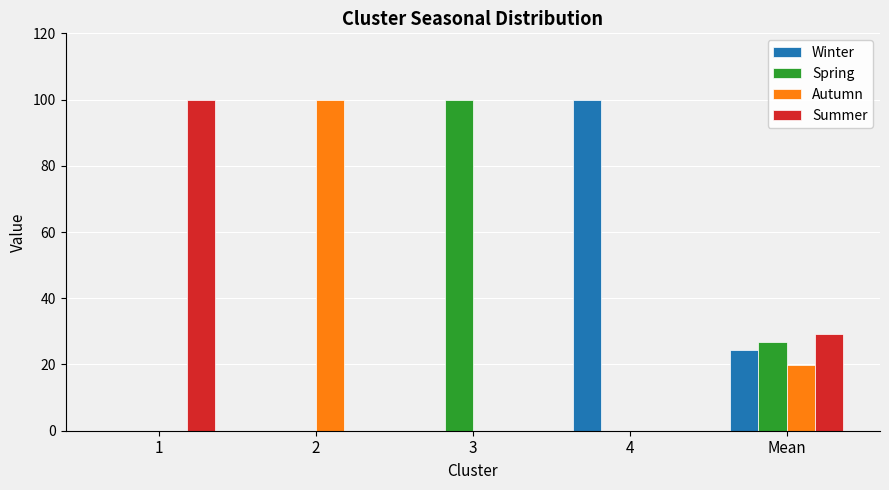

Reading right to left, list all the values displayed in this chart.

Winter: Mean=24.3	4=100.0	3=0.0	2=0.0	1=0.0
Spring: Mean=26.7	4=0.0	3=100.0	2=0.0	1=0.0
Autumn: Mean=19.9	4=0.0	3=0.0	2=100.0	1=0.0
Summer: Mean=29.2	4=0.0	3=0.0	2=0.0	1=100.0